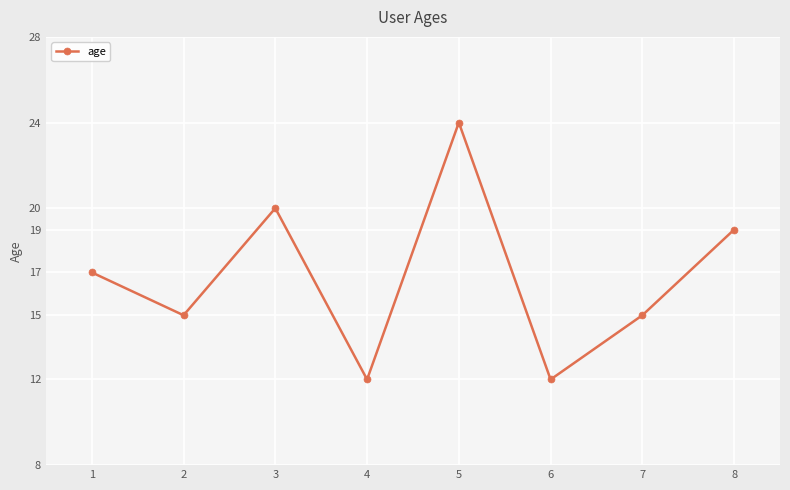

What is the value of the 2nd point from the left?

15